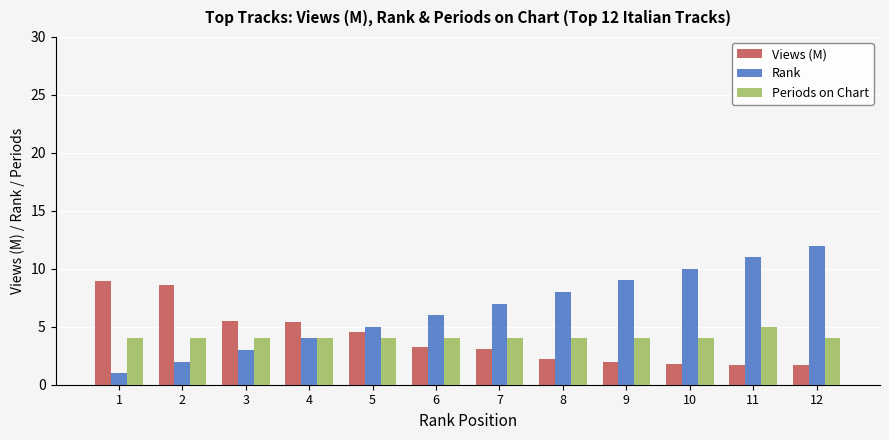

What is the lowest value of the Periods on Chart series?

4.0